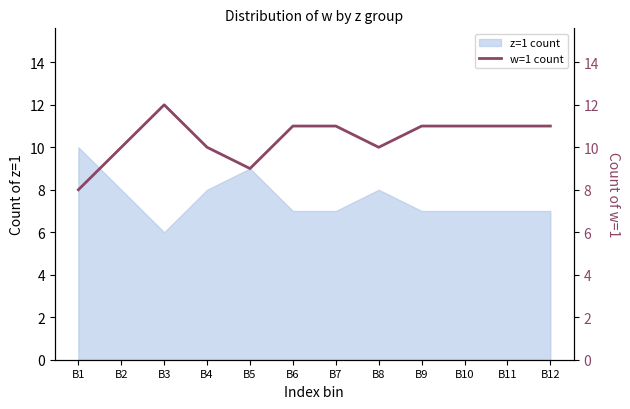

How many values exceed 11?

1